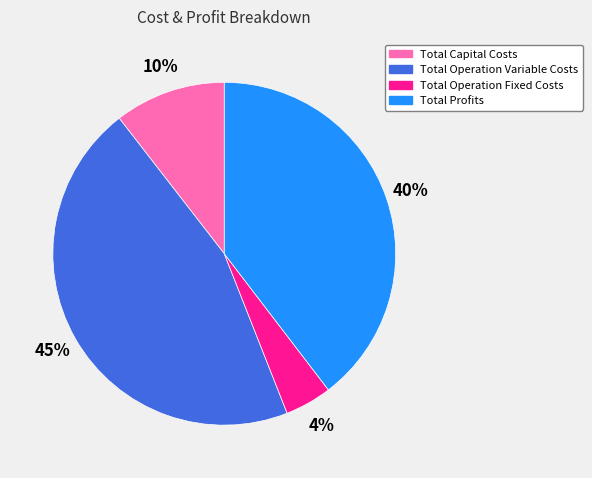

Combined, do Total Capital Costs and Total Operation Fixed Costs account for over 50%?

No